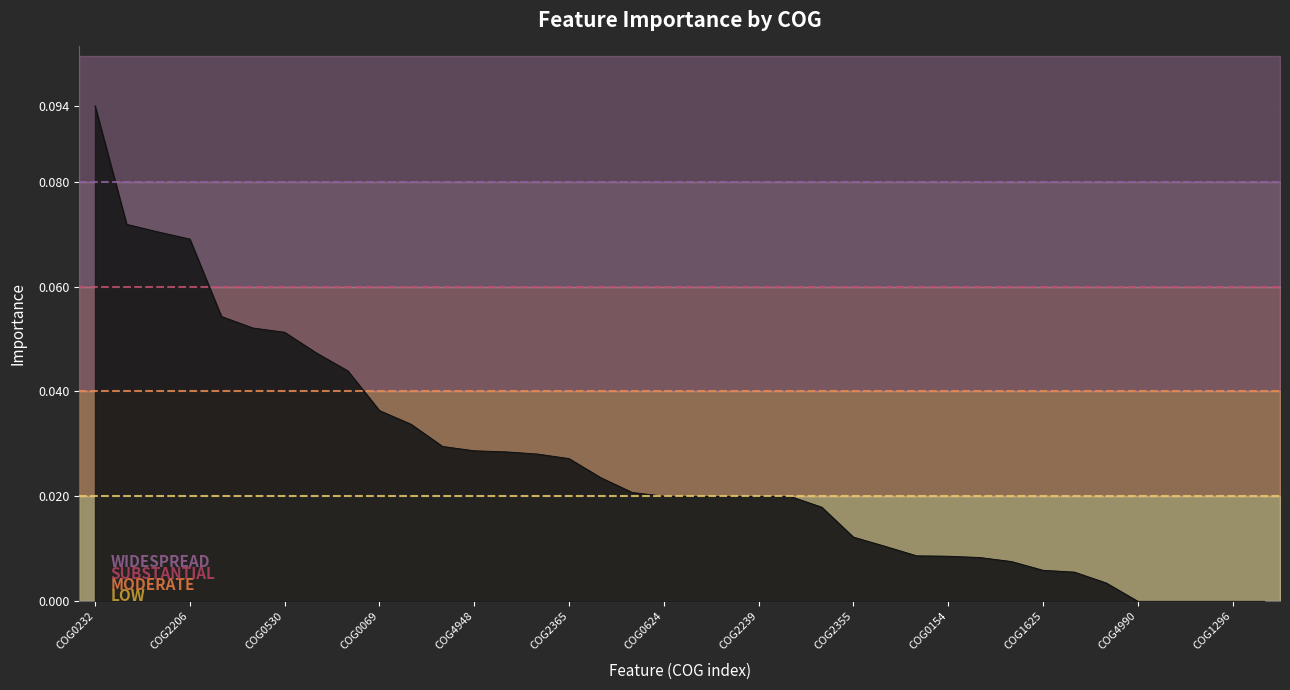

Reading left to right, list all the values displayed in this chart.

0.1	0.1	0.1	0.1	0.1	0.1	0.1	0.0	0.0	0.0	0.0	0.0	0.0	0.0	0.0	0.0	0.0	0.0	0.0	0.0	0.0	0.0	0.0	0.0	0.0	0.0	0.0	0.0	0.0	0.0	0.0	0.0	0.0	0.0	0.0	0.0	0.0	0.0